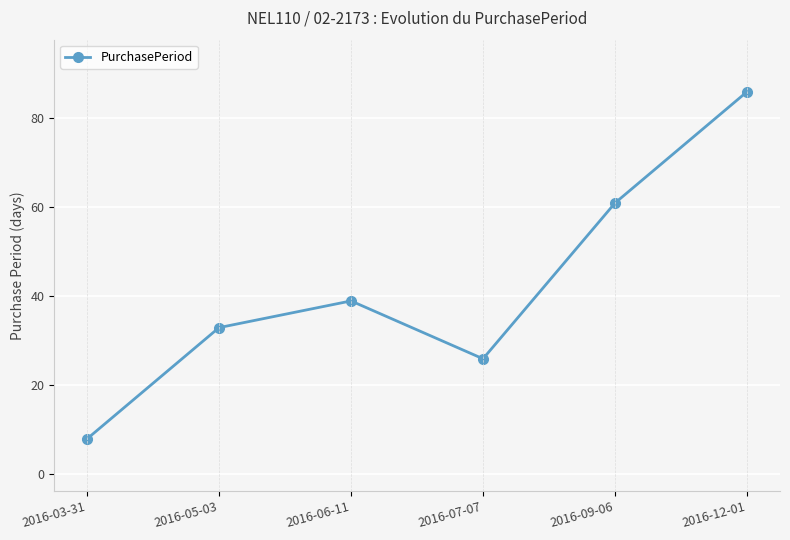

Reading left to right, extract all data points from this chart.

8	33	39	26	61	86